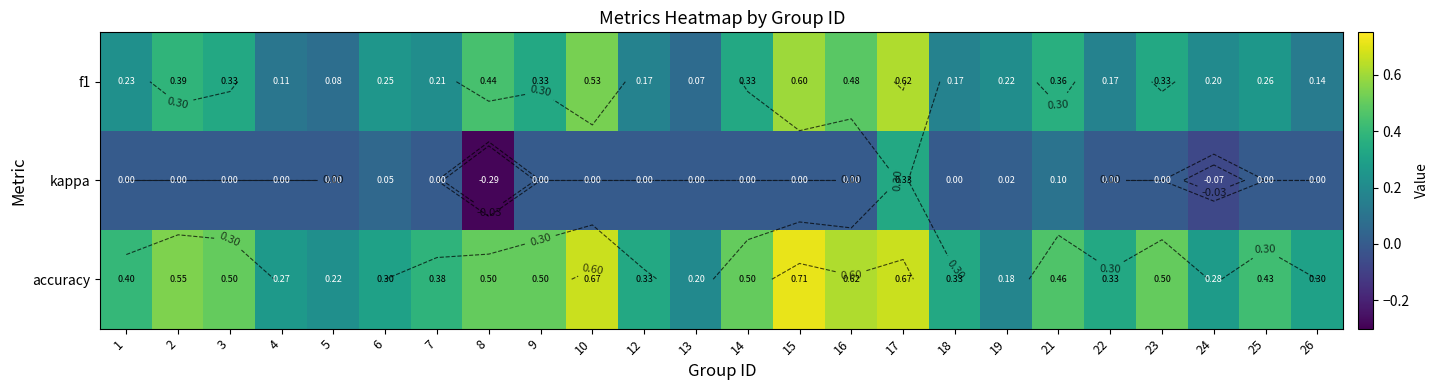

Which series has the largest range (max minus min)?

kappa